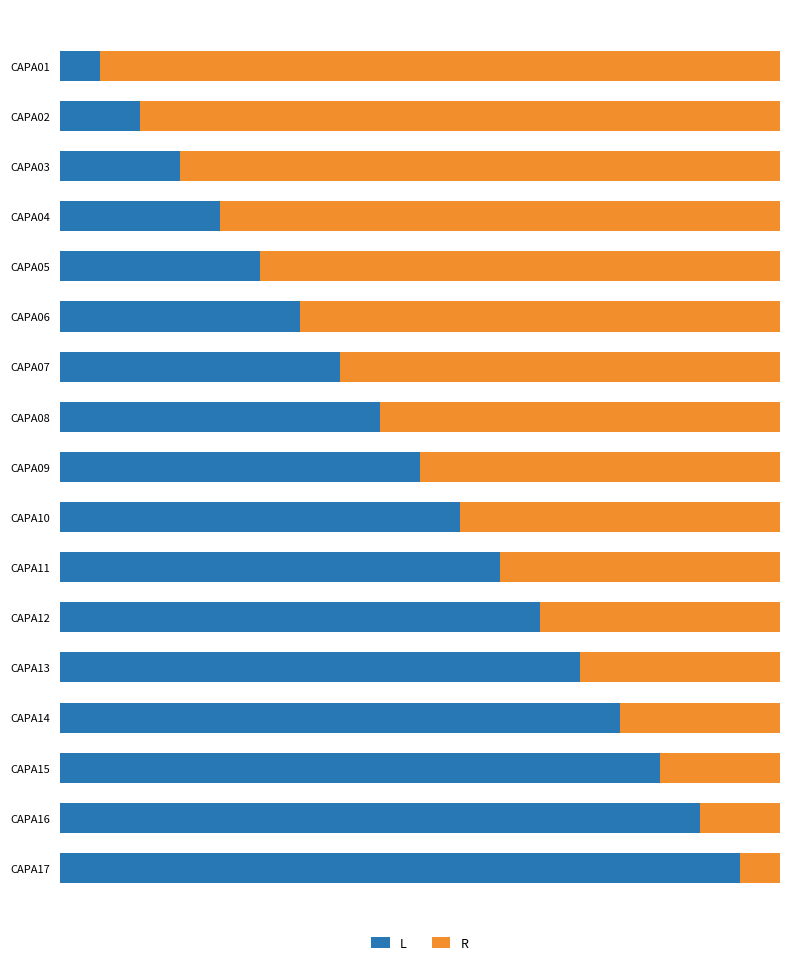

What are all the series names shown in the legend?

L, R